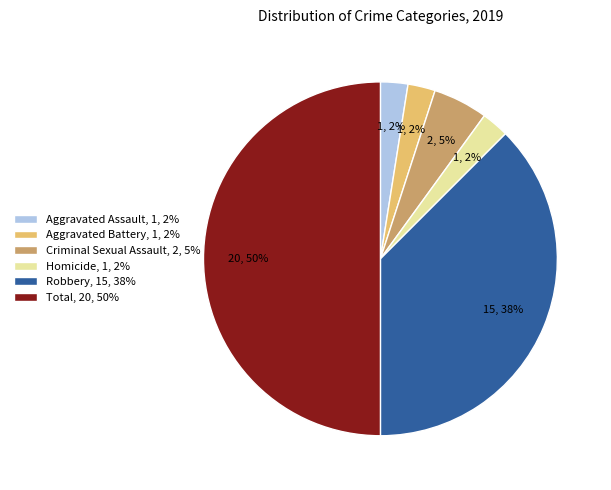

What is the largest slice in the pie chart?

Total